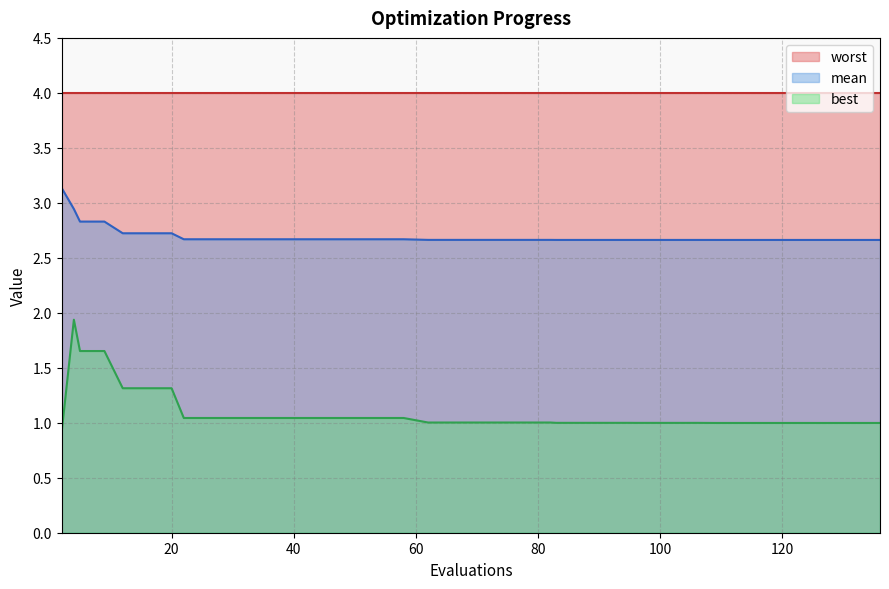

The best series shows 1.3 at 20. True or false?

True